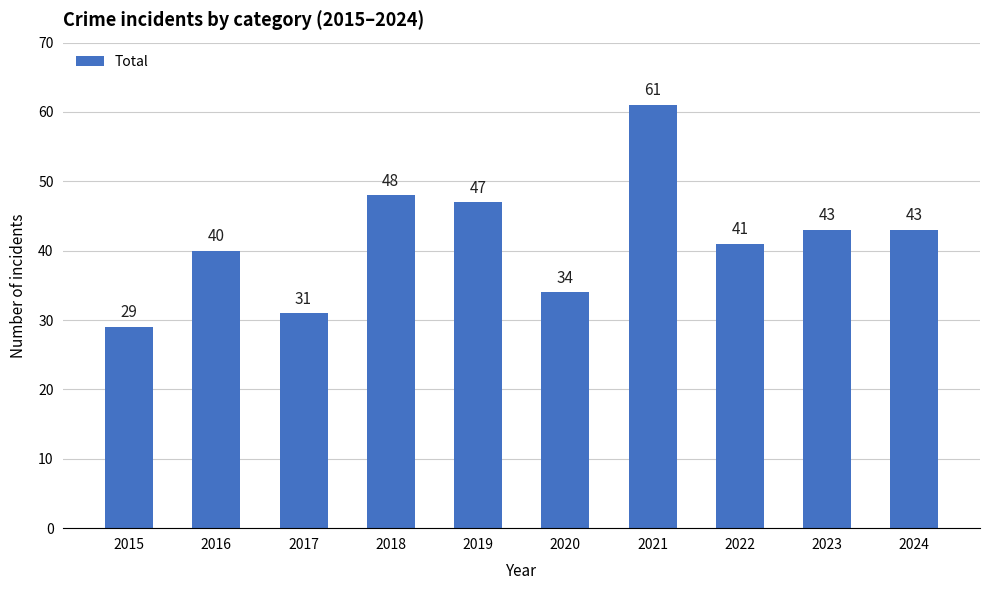

What value does the data have at 2016, to the nearest 5?

40